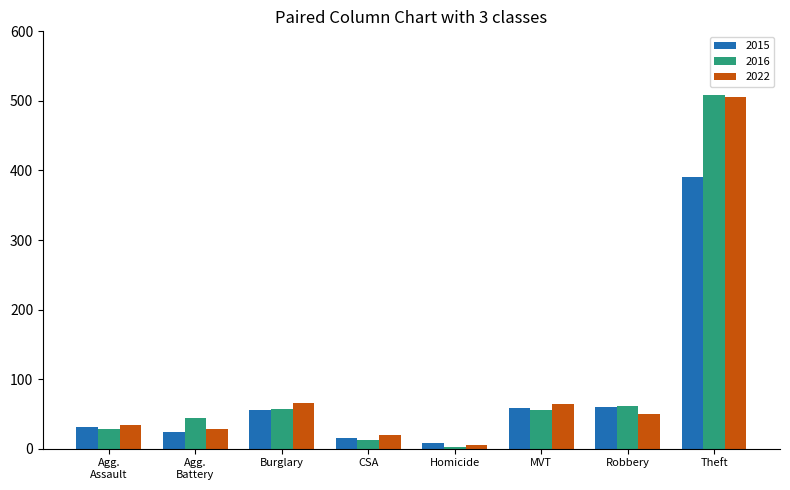

Which series has the largest range (max minus min)?

2016